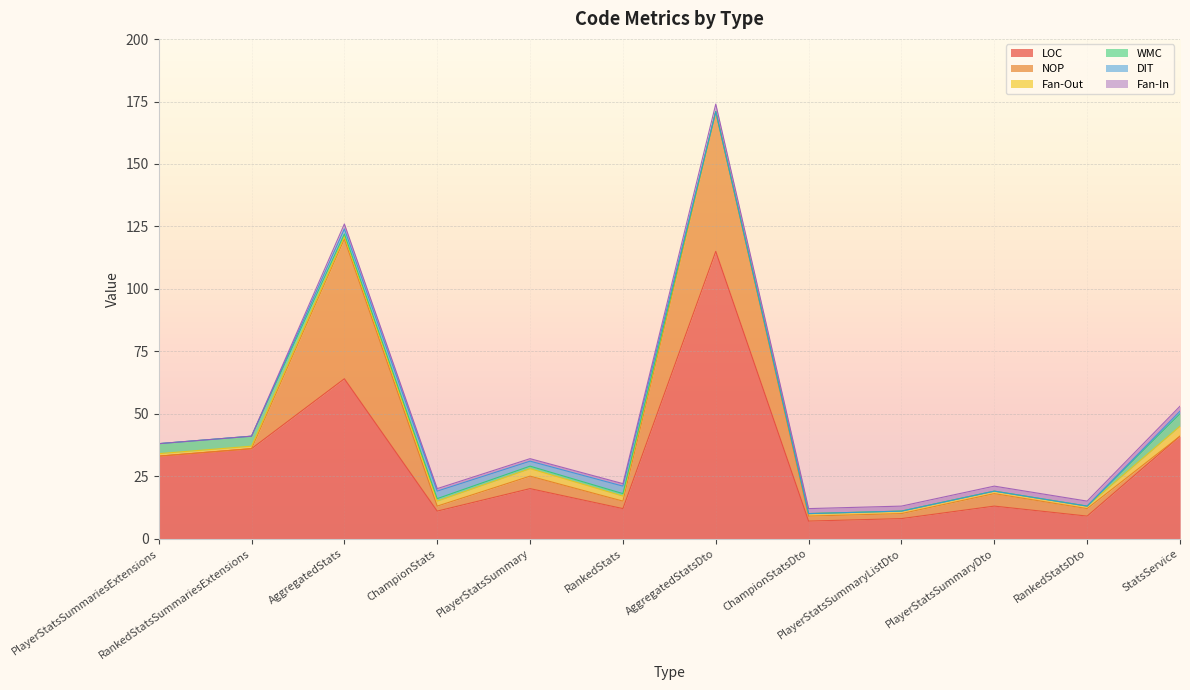

At which category is the sum across all series the highest?

AggregatedStatsDto